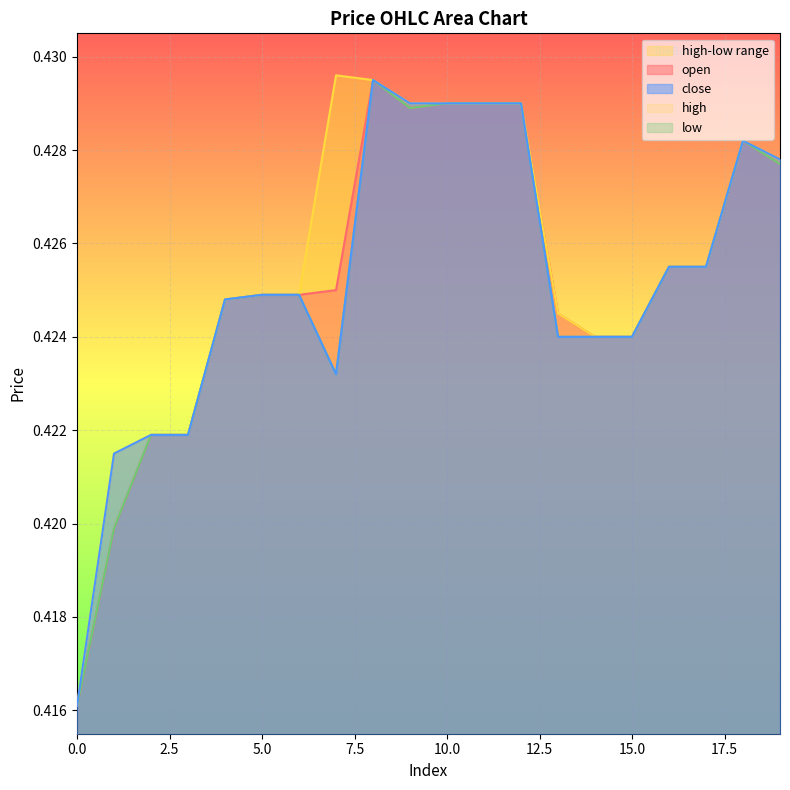

What is the value of the open_line point at the 10th from the left?

0.4